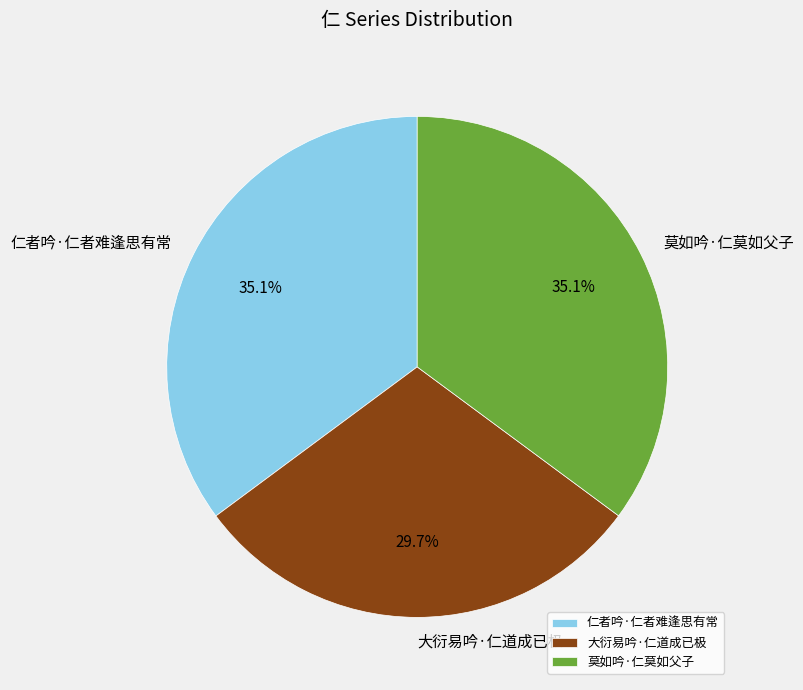

Which has a higher value, 仁者吟·仁者难逢思有常 or 大衍易吟·仁道成已极?

仁者吟·仁者难逢思有常